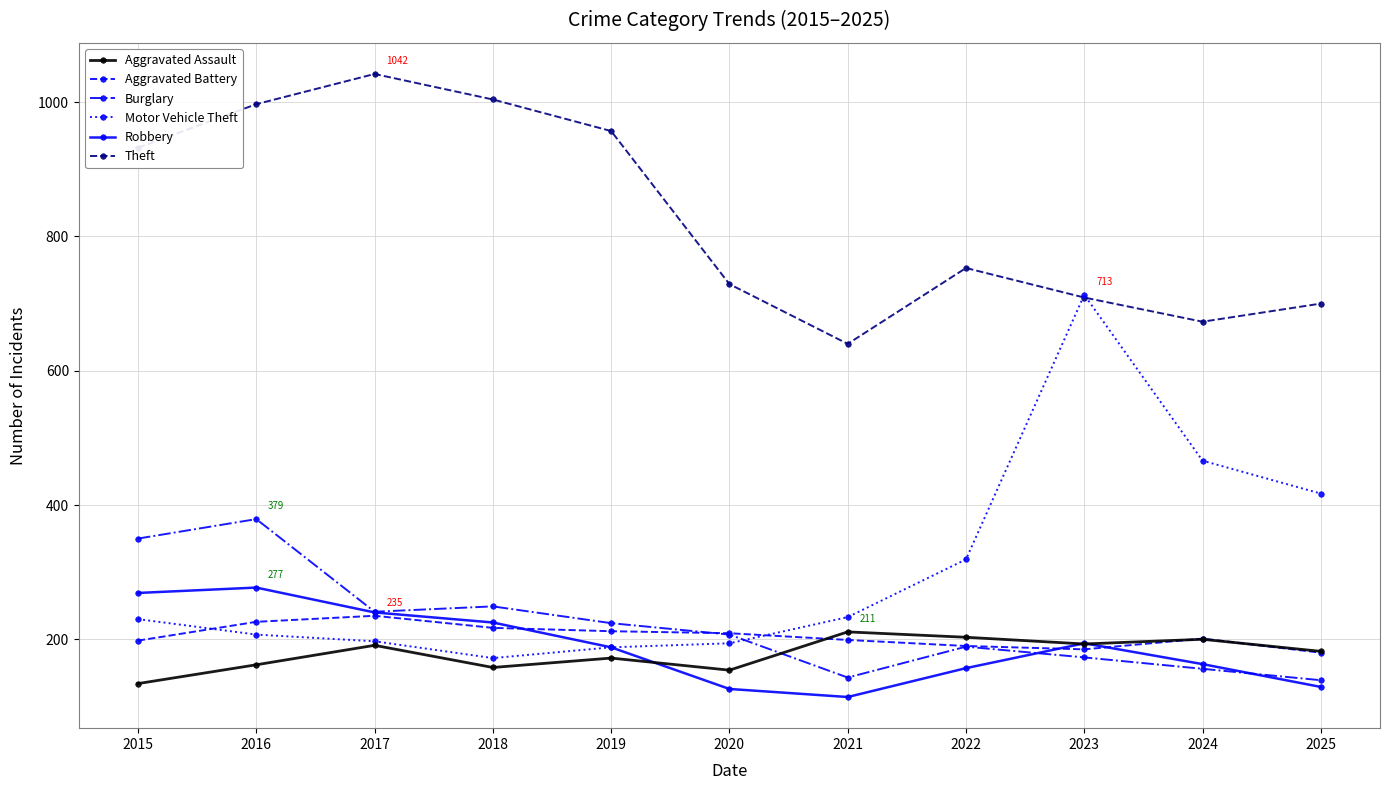

How many categories are shown in the chart?

11